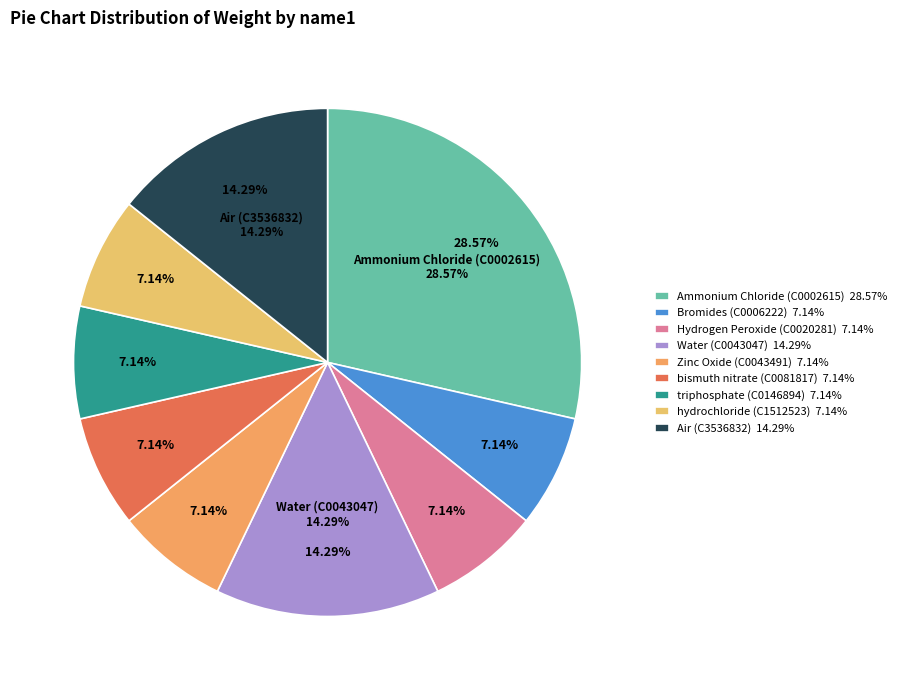

How many segments does this pie chart have?

9